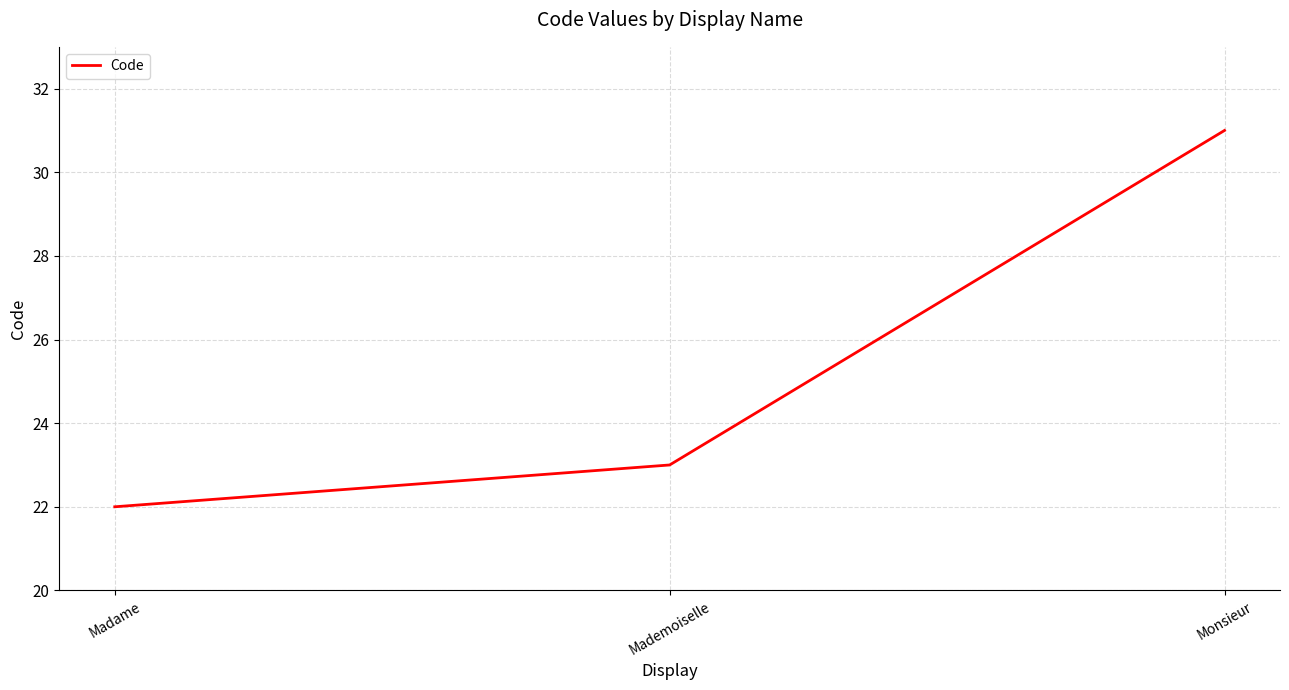

What is the sum of all values?

76